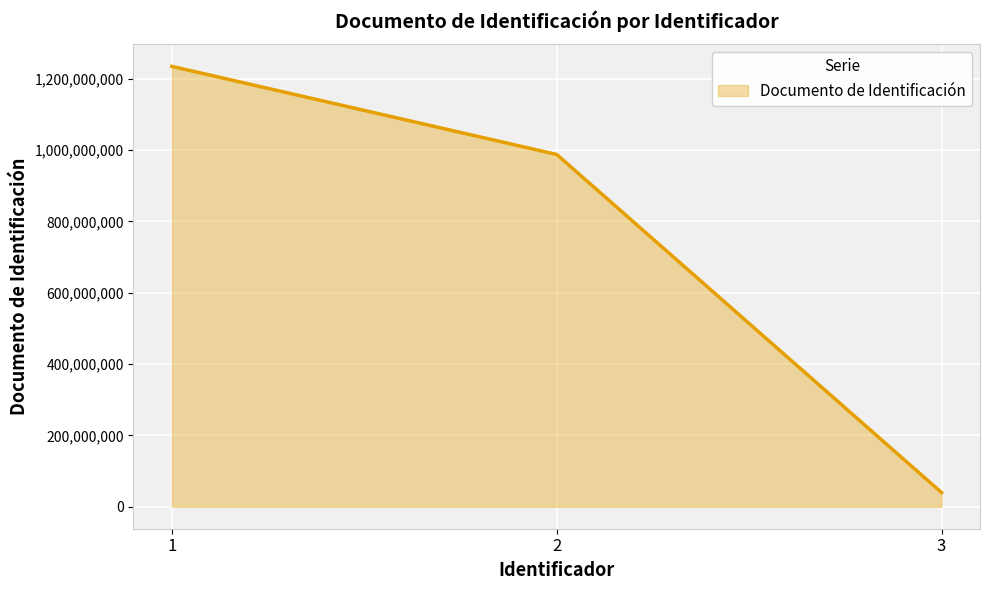

Reading left to right, transcribe all the data shown in this chart.

1=1234567890	2=987654321	3=39789321